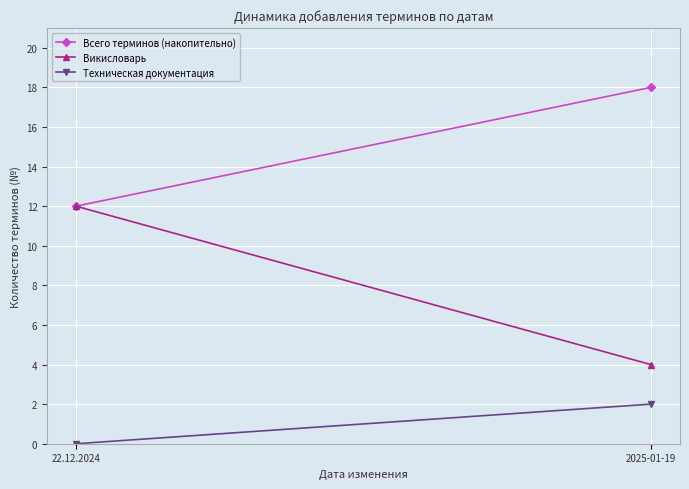

Count the Техническая документация values in the range 0 to 2.

2